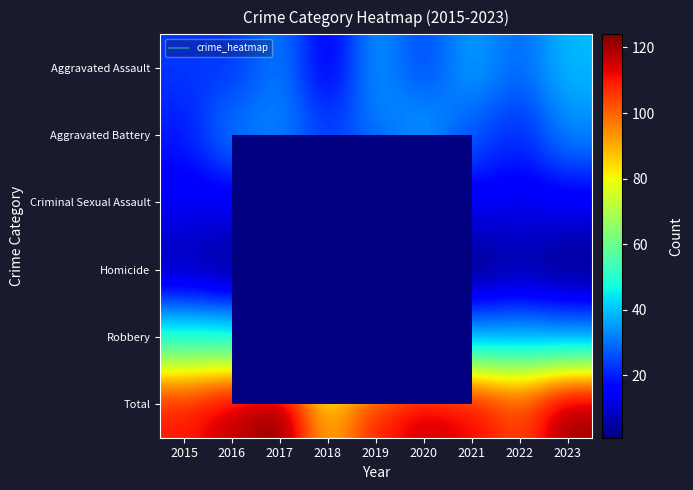

Which series has the largest range (max minus min)?

Total